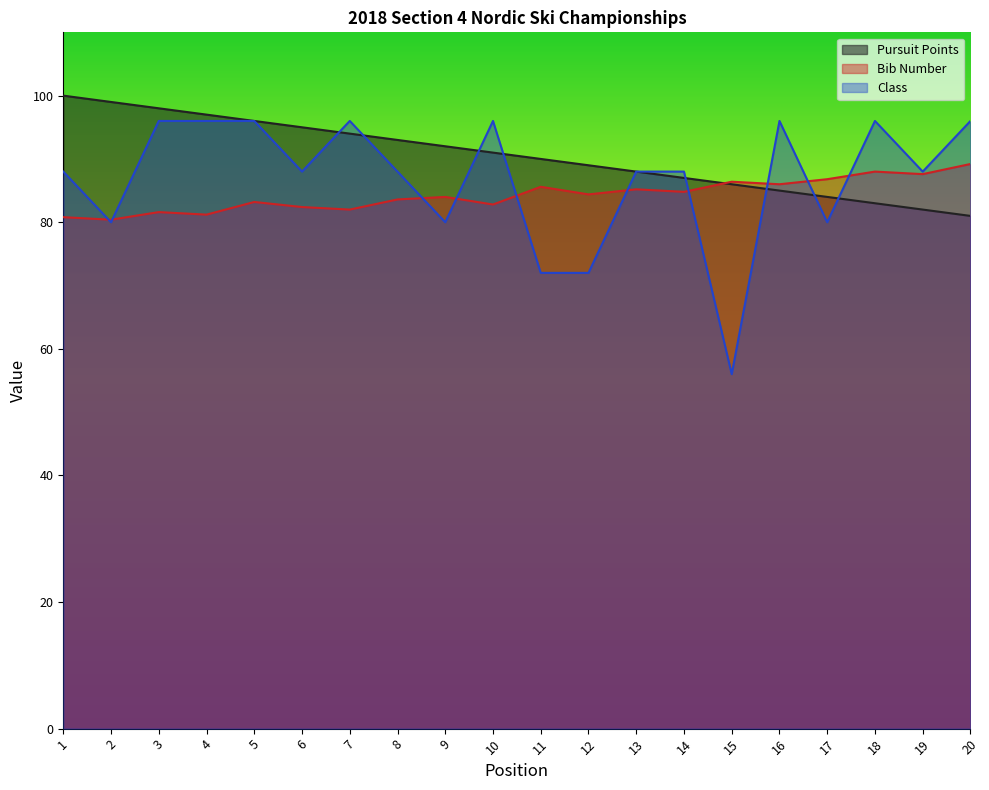

What is the maximum value shown in the chart?

100.0